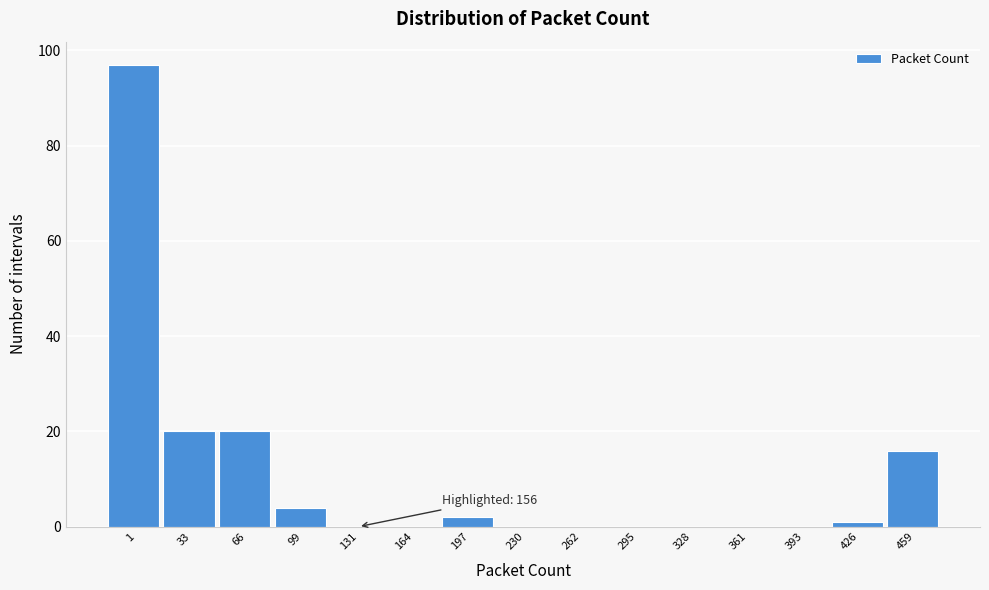

Reading right to left, what are all the values shown in this chart?

459=16	426=1	393=0	361=0	328=0	295=0	262=0	230=0	197=2	164=0	131=0	99=4	66=20	33=20	1=97